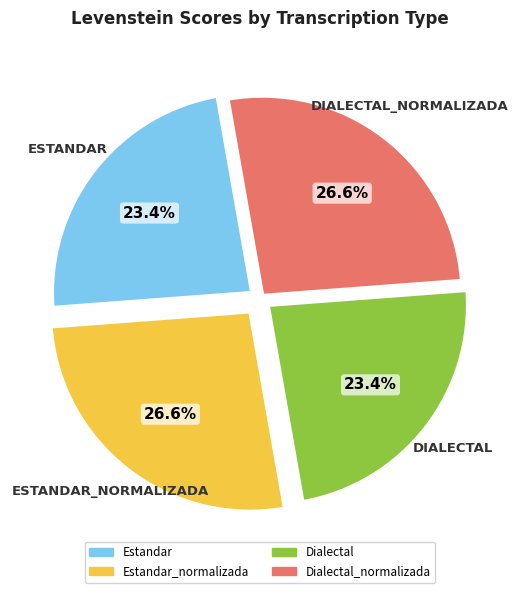

Is there any slice that represents more than half of the pie?

No